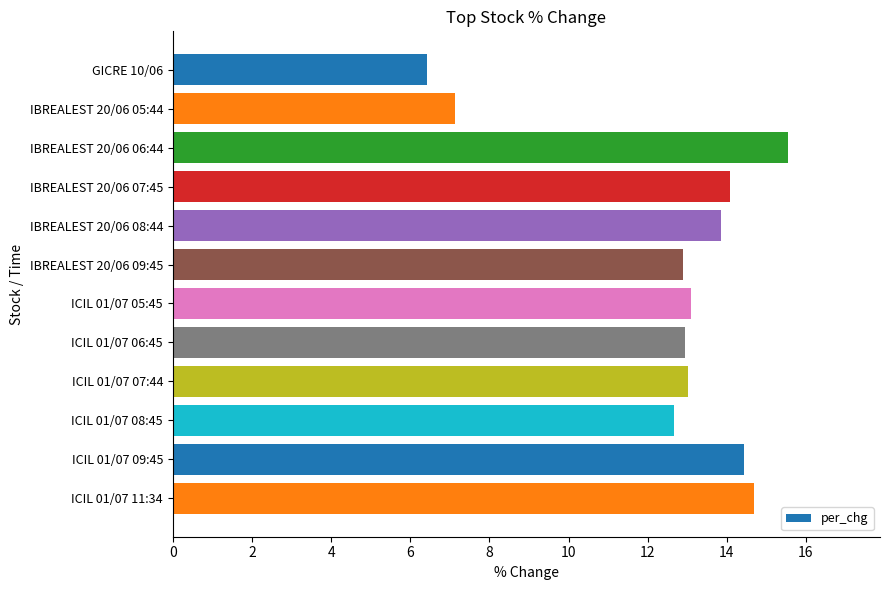

Is it true that the value at ICIL 01/07 11:34 is 8.6?

False